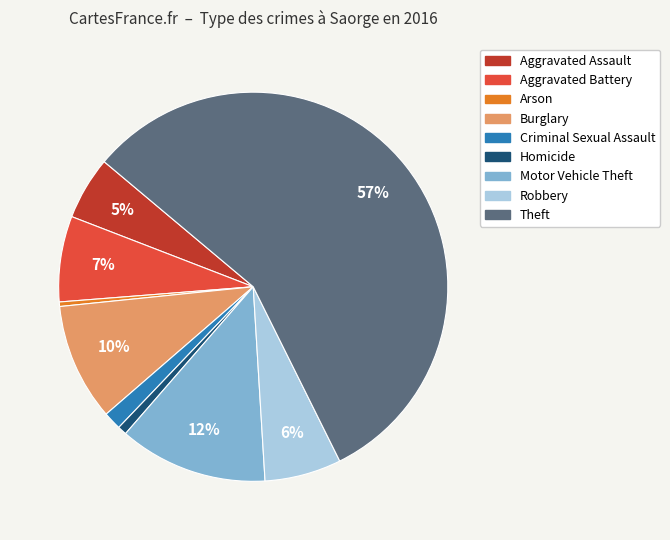

Combined, do Burglary and Criminal Sexual Assault account for over 50%?

No